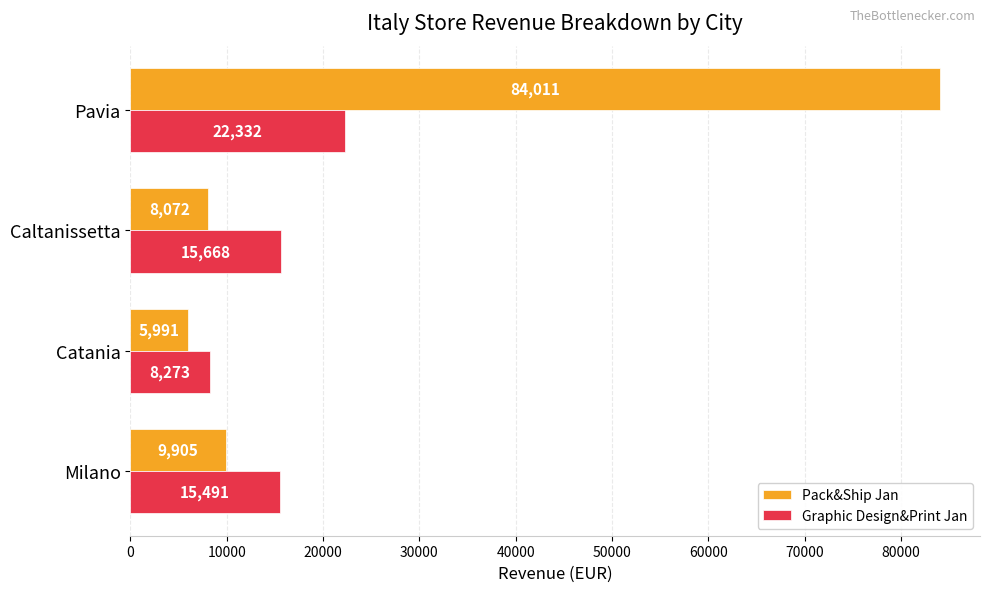

Which series has the largest total across all categories?

Pack&Ship Jan